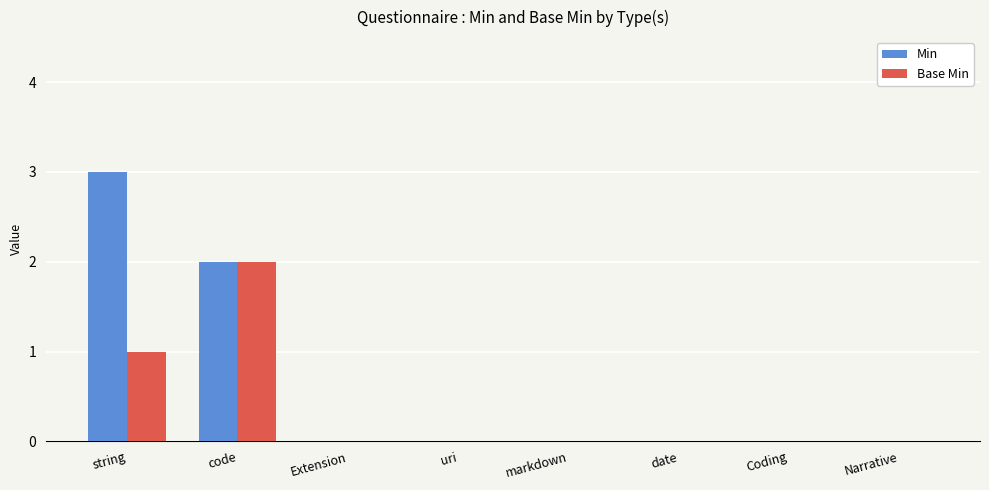

How many series are shown in this chart?

2